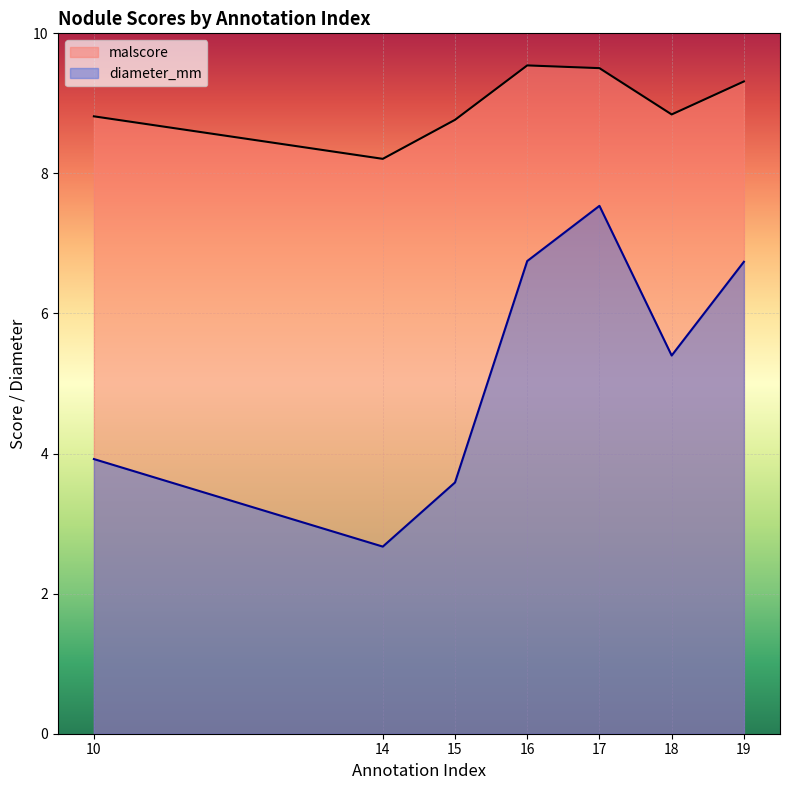

The value of diameter_mm at 15 is 5.2. True or false?

False